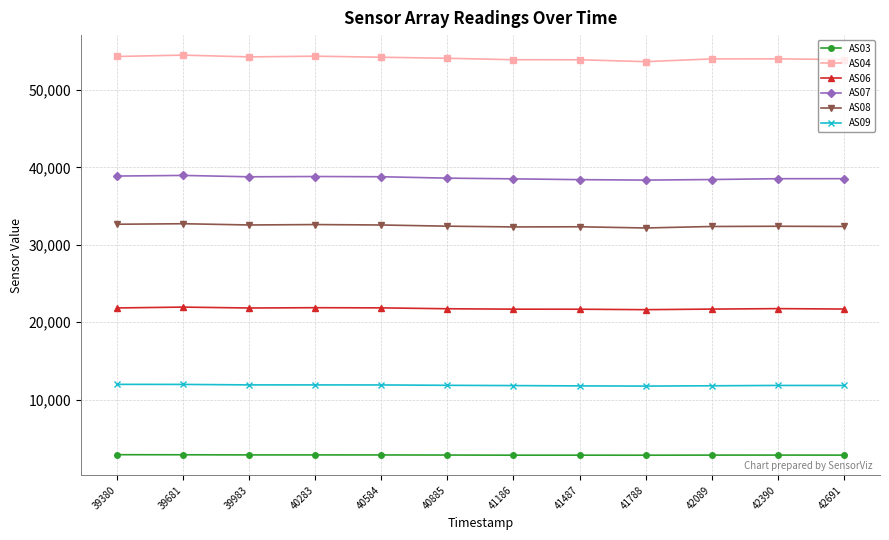

Rank the series at 42691 from lowest to highest value.

AS03, AS09, AS06, AS08, AS07, AS04